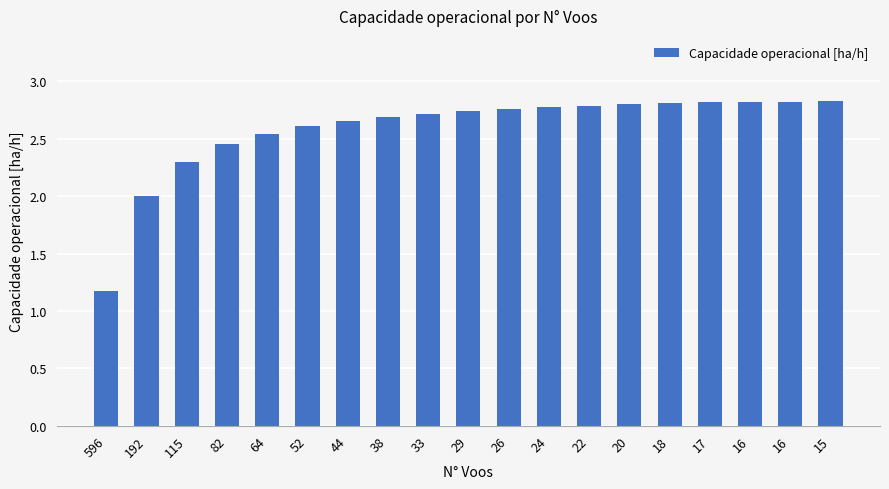

Rank the categories by value from highest to lowest.

15, 16, 16, 17, 18, 20, 22, 24, 26, 29, 33, 38, 44, 52, 64, 82, 115, 192, 596